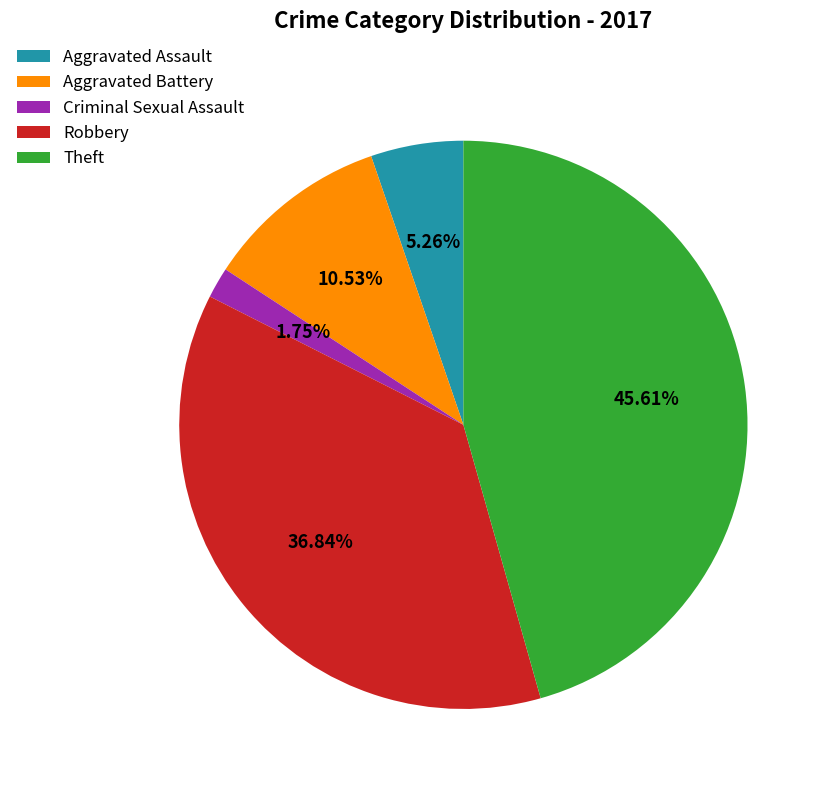

True or false: Theft accounts for 46% of the total.

True